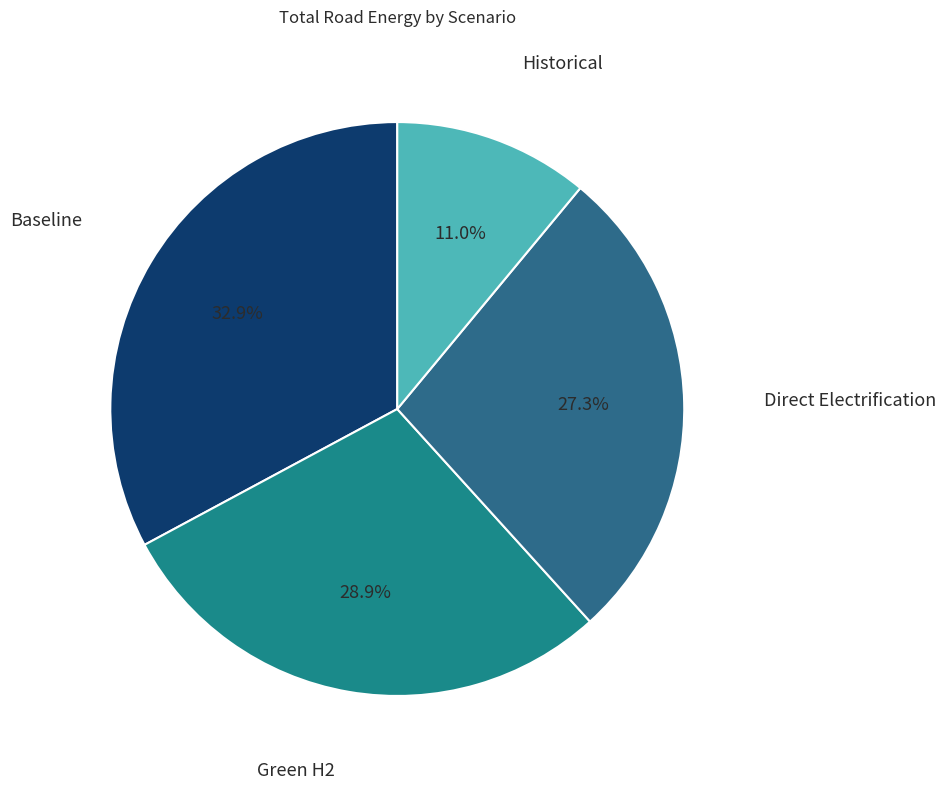

What is the largest slice in the pie chart?

Baseline